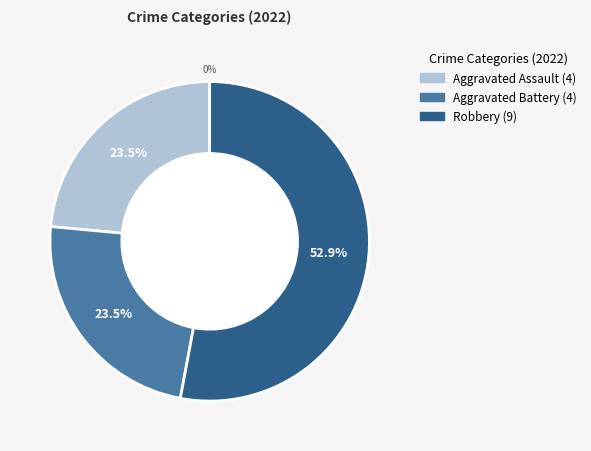

What is the total percentage of Criminal Sexual Assault and Robbery?

52.9%